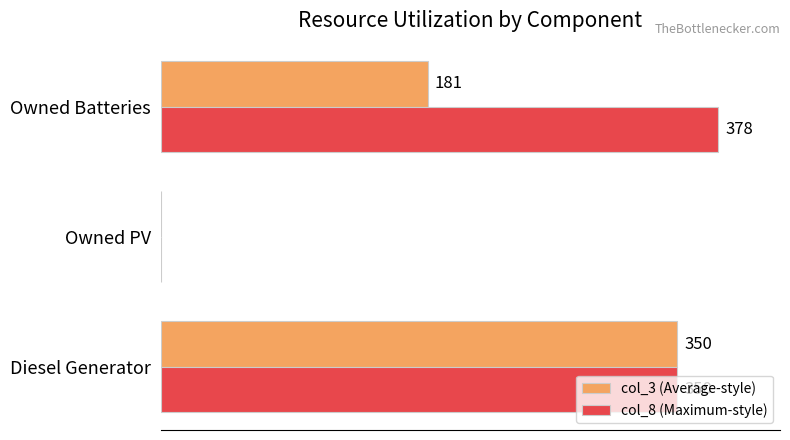

Which series changed the most between Diesel Generator and Owned Batteries?

col_3 (Average-style)